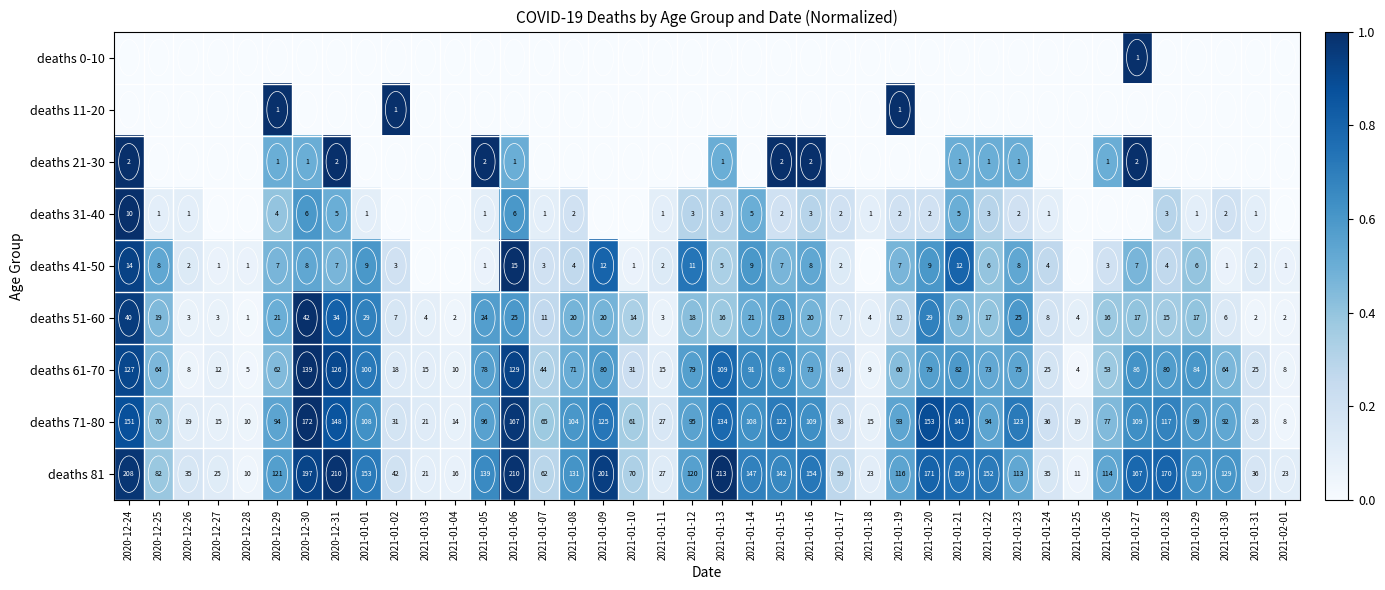

Is the value of deaths 81 at 2021-01-17 greater than the value of deaths 41-50 at 2021-01-17?

Yes